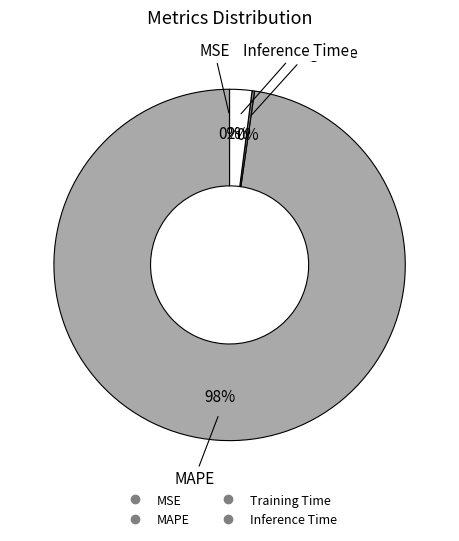

Which category has the biggest portion of the pie?

MAPE